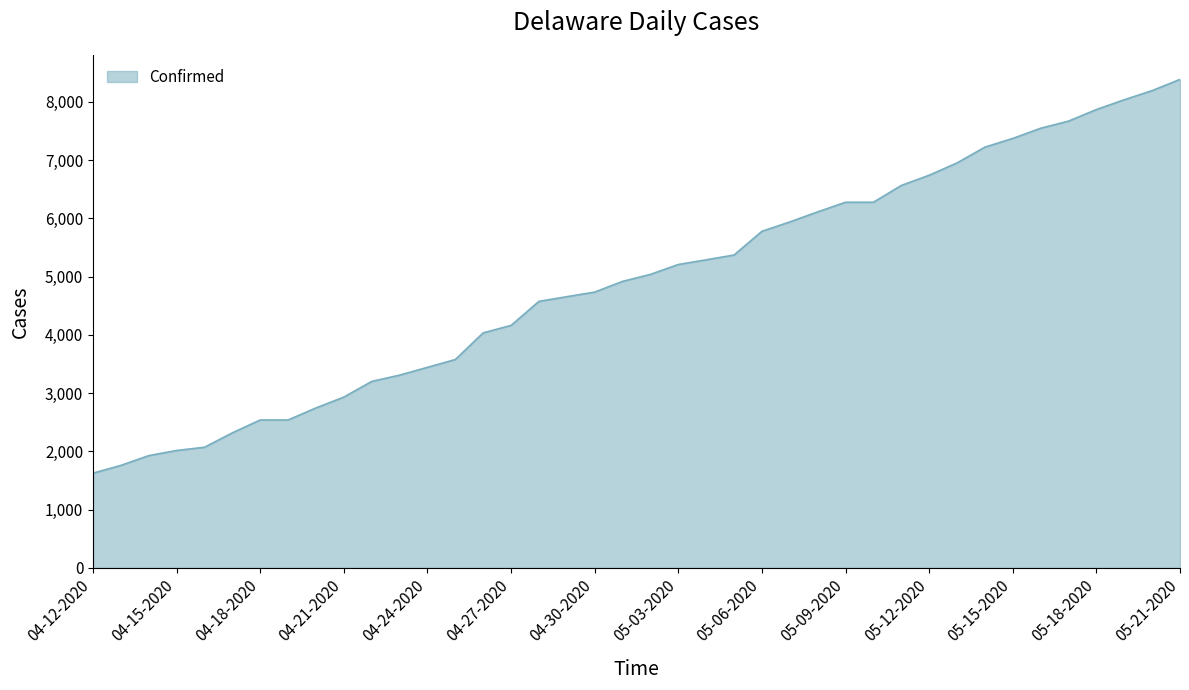

What is the greatest value displayed?

8386